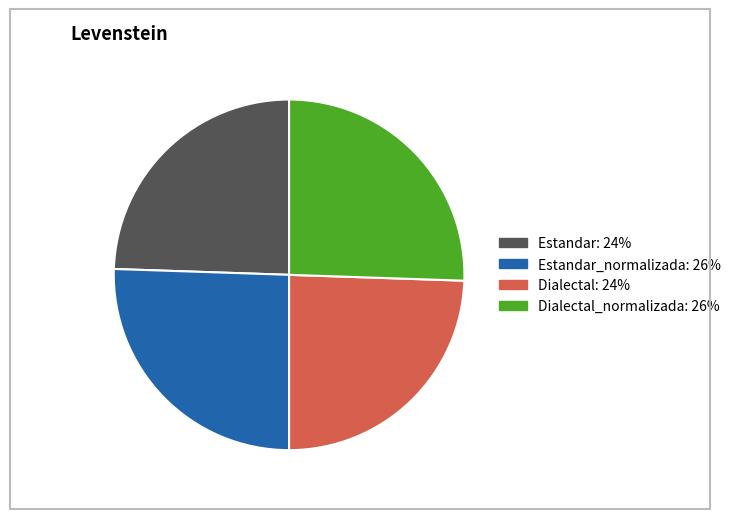

Is there a majority slice in this chart?

No